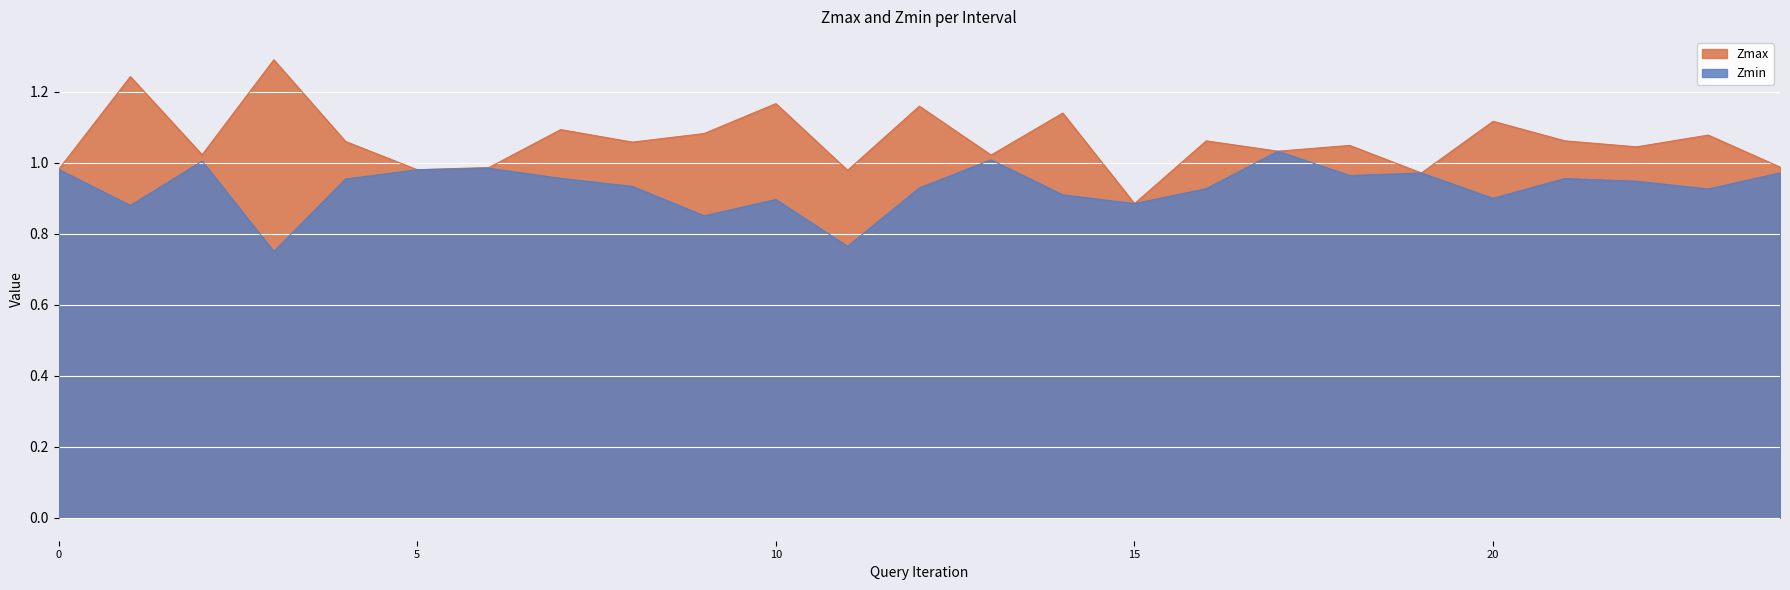

The value of Zmax at 11 is 1.0. True or false?

True